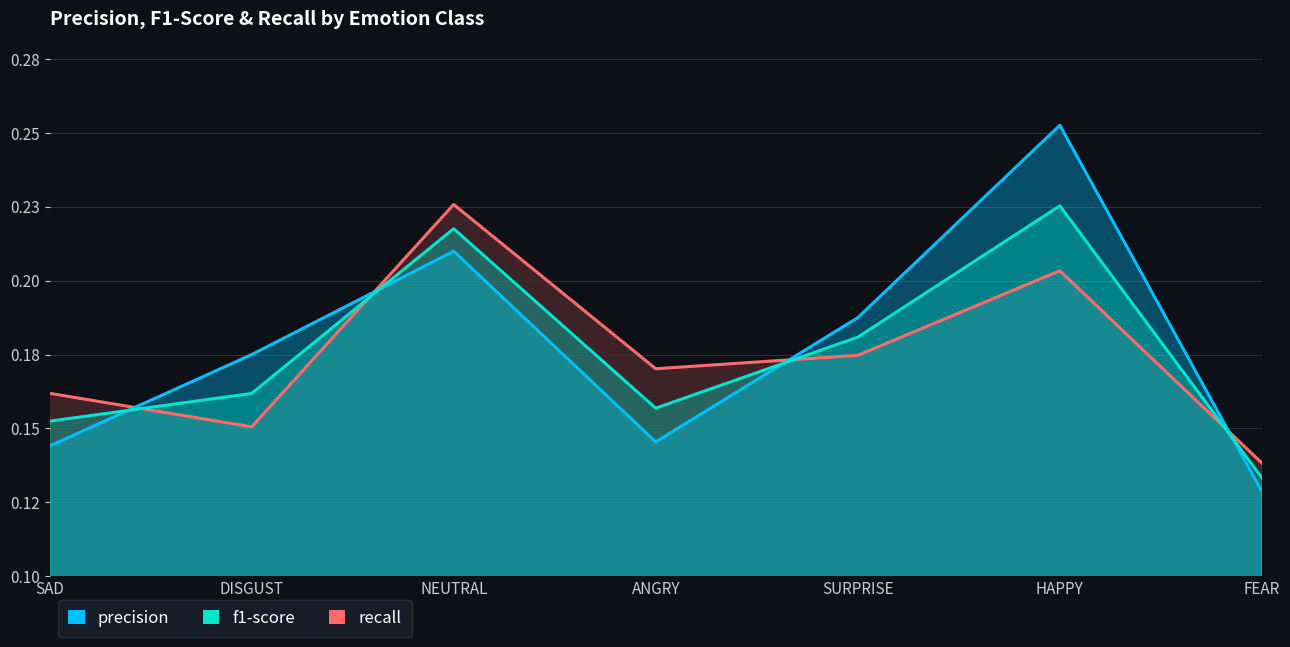

True or false: recall has a value of 0.1 at DISGUST.

False